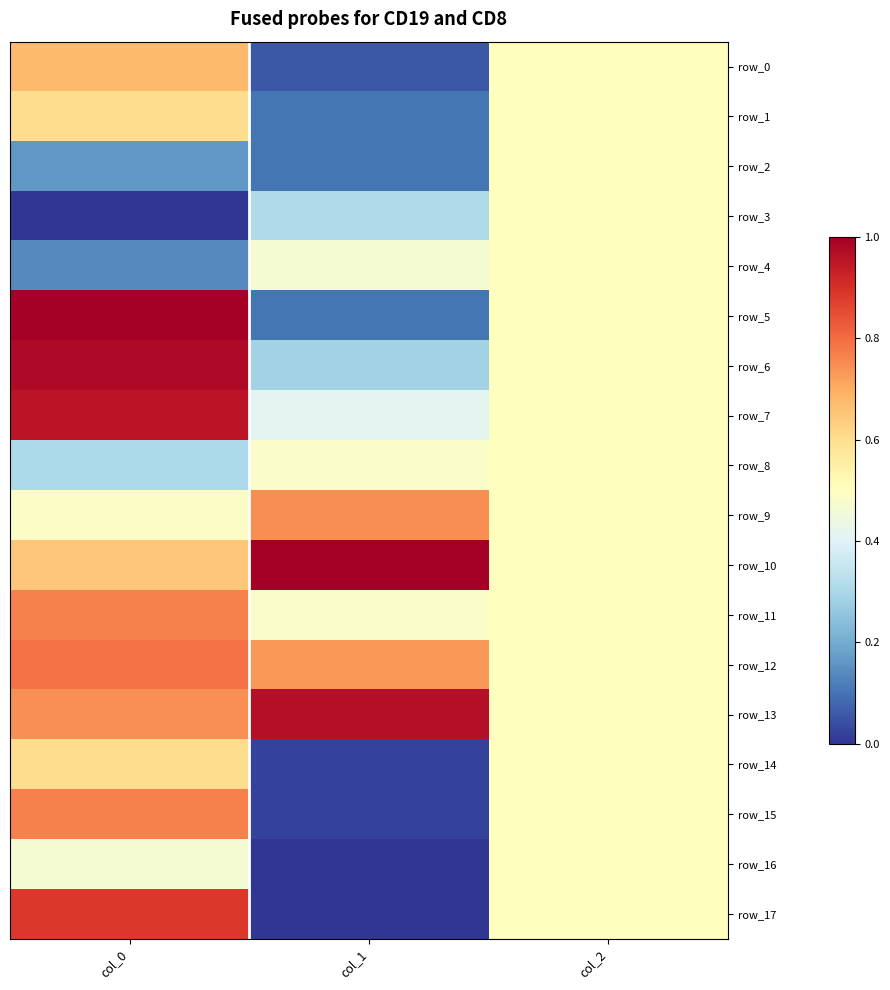

Reading left to right, extract all data points from this chart.

row_0: col_0=0.7	col_1=0.1	col_2=0.5
row_1: col_0=0.6	col_1=0.1	col_2=0.5
row_2: col_0=0.2	col_1=0.1	col_2=0.5
row_3: col_0=0.0	col_1=0.3	col_2=0.5
row_4: col_0=0.1	col_1=0.5	col_2=0.5
row_5: col_0=1.0	col_1=0.1	col_2=0.5
row_6: col_0=1.0	col_1=0.3	col_2=0.5
row_7: col_0=1.0	col_1=0.4	col_2=0.5
row_8: col_0=0.3	col_1=0.5	col_2=0.5
row_9: col_0=0.5	col_1=0.7	col_2=0.5
row_10: col_0=0.7	col_1=1.0	col_2=0.5
row_11: col_0=0.8	col_1=0.5	col_2=0.5
row_12: col_0=0.8	col_1=0.7	col_2=0.5
row_13: col_0=0.7	col_1=1.0	col_2=0.5
row_14: col_0=0.6	col_1=0.0	col_2=0.5
row_15: col_0=0.8	col_1=0.0	col_2=0.5
row_16: col_0=0.5	col_1=0.0	col_2=0.5
row_17: col_0=0.9	col_1=0.0	col_2=0.5